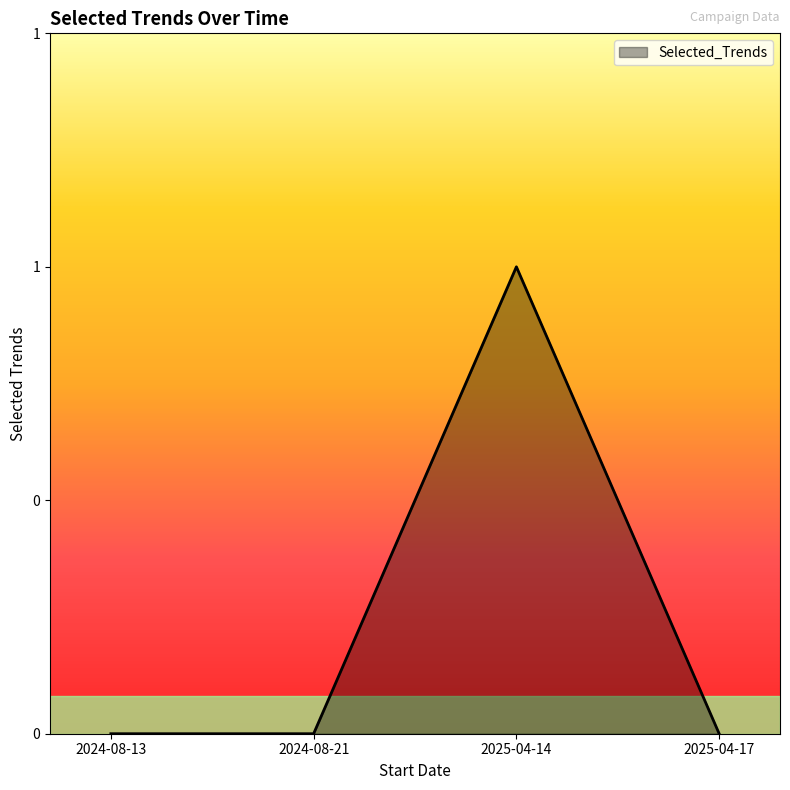

Where is the first local maximum?

2025-04-14